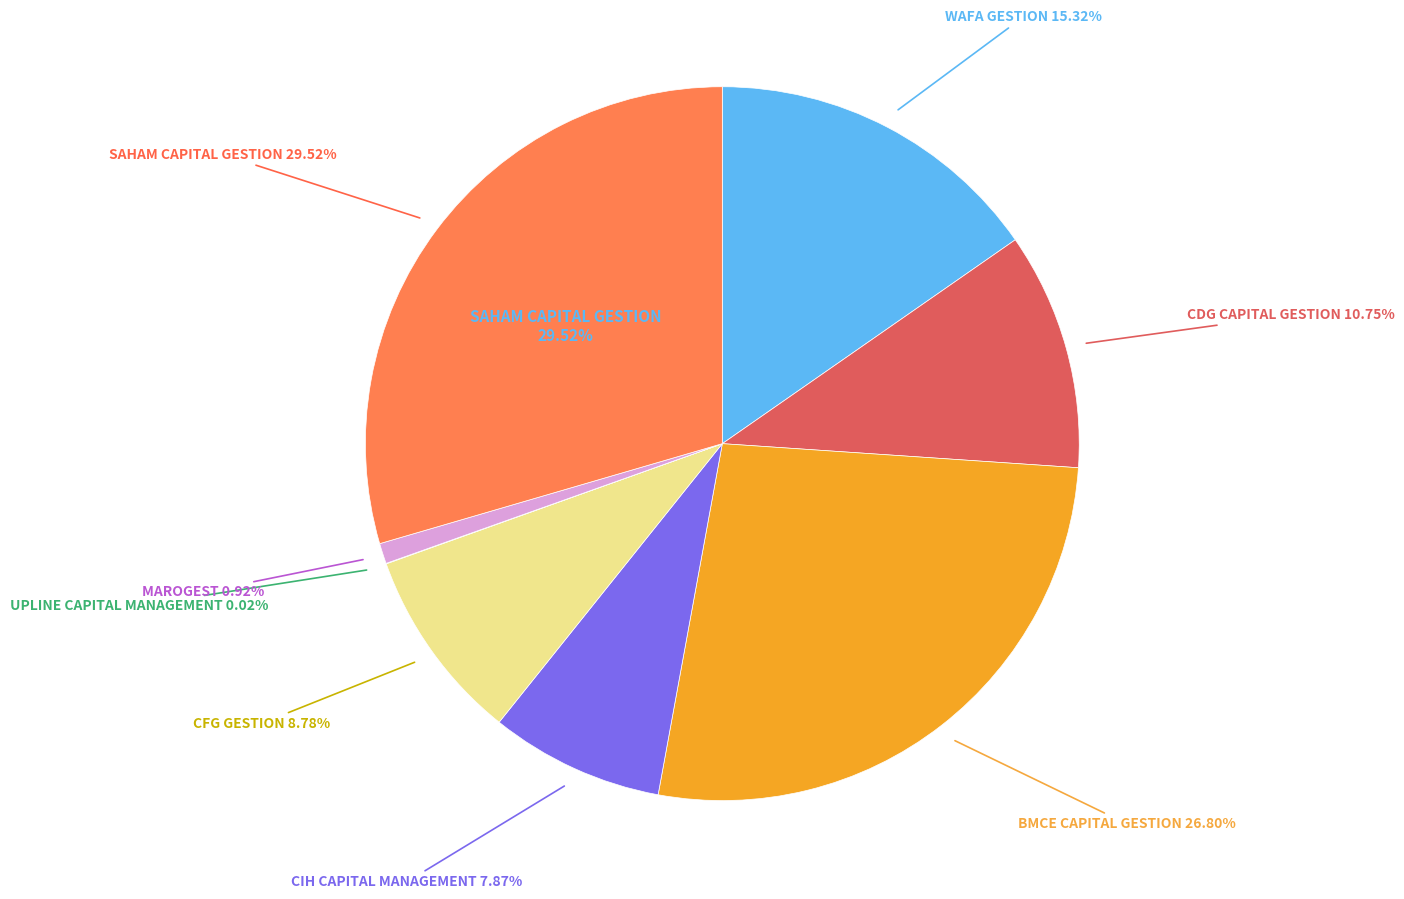

How much of the chart is everything except WAFA GESTION?

84.7%